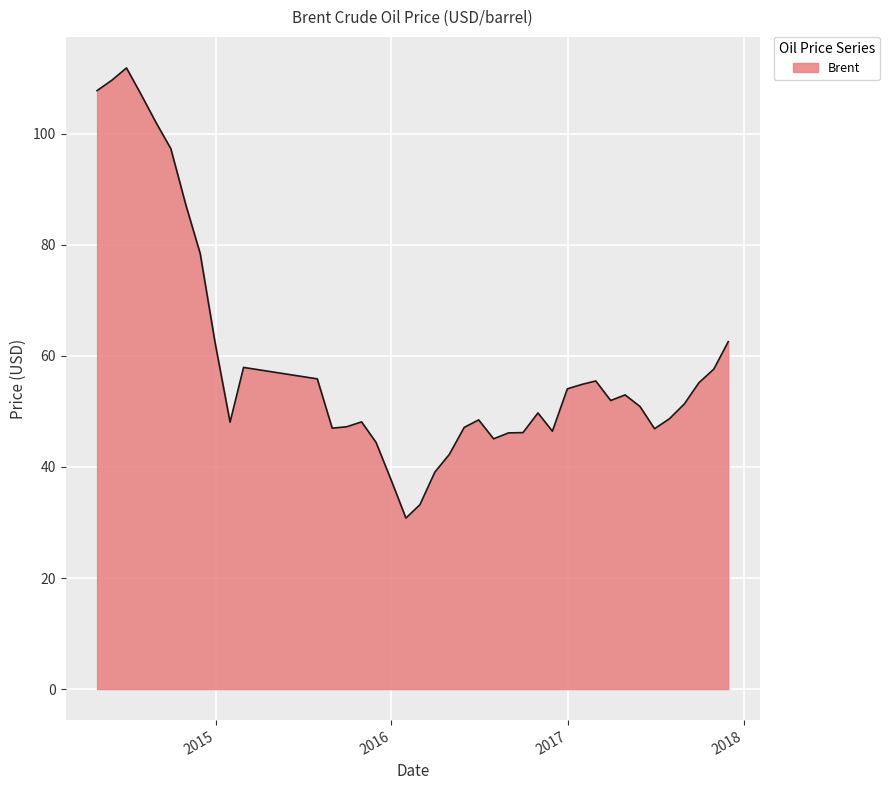

What is the sum of all values?

2367.1